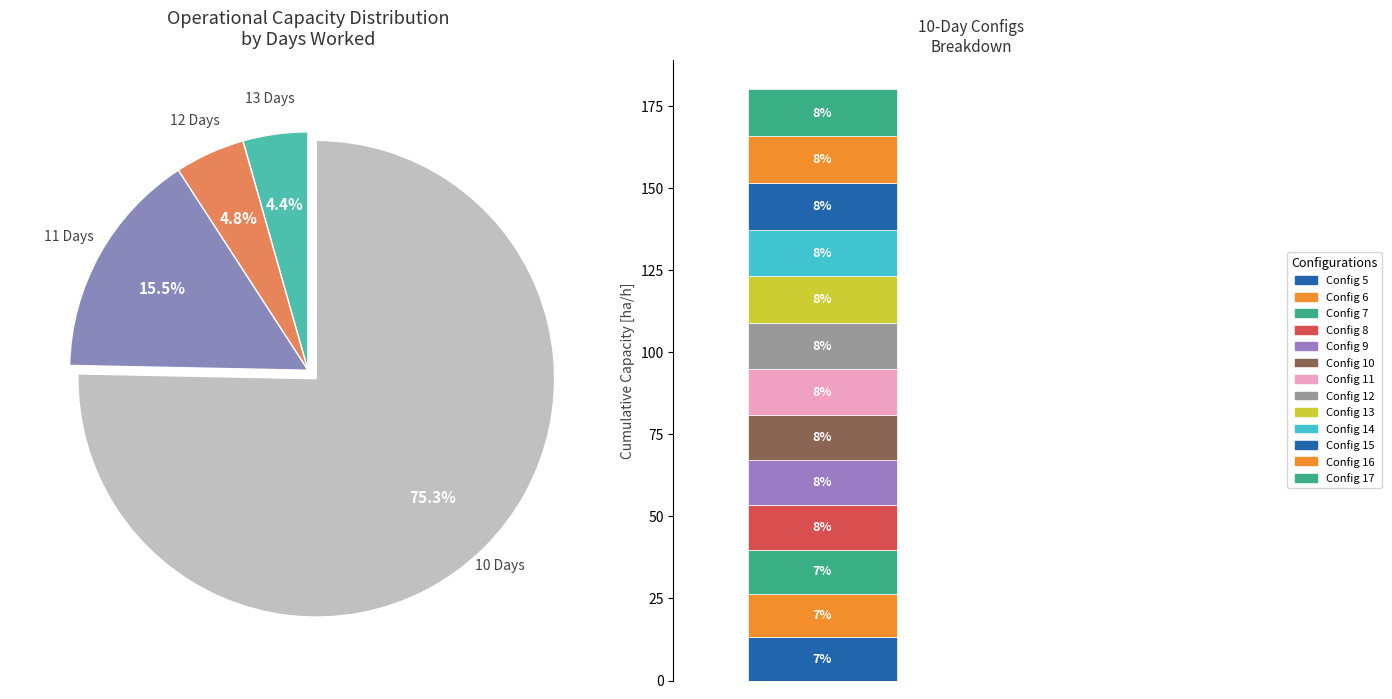

True or false: 2 accounts for 1% of the total.

False